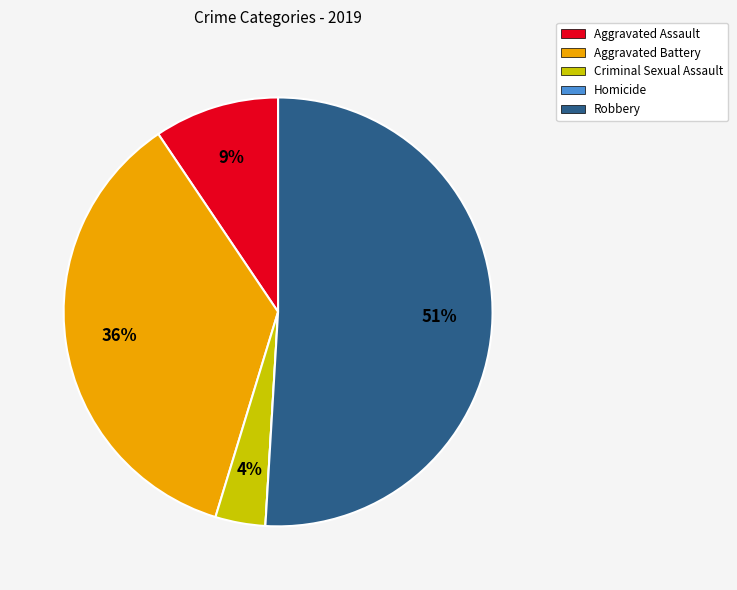

Combined, do Aggravated Assault and Criminal Sexual Assault account for over 50%?

No